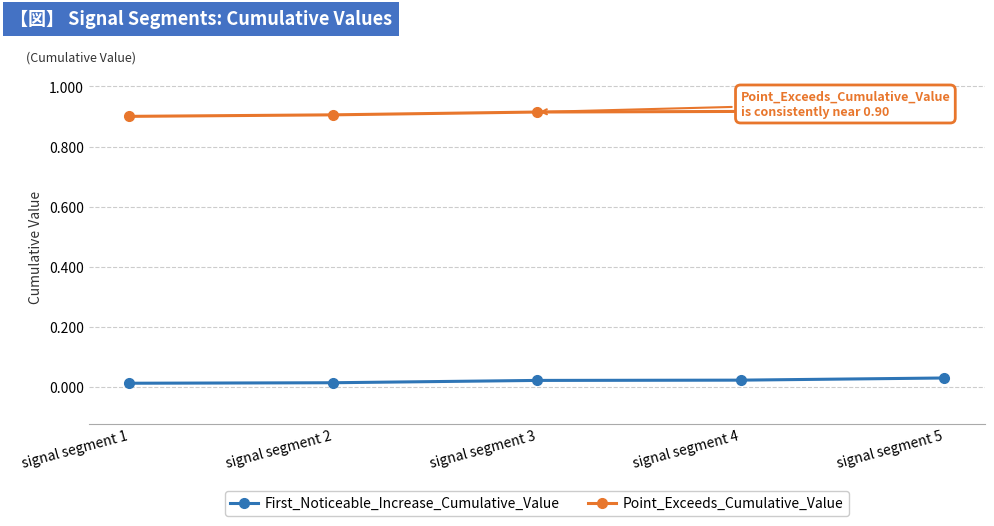

Is the value of Point_Exceeds_Cumulative_Value at signal segment 2 greater than the value of First_Noticeable_Increase_Cumulative_Value at signal segment 3?

Yes